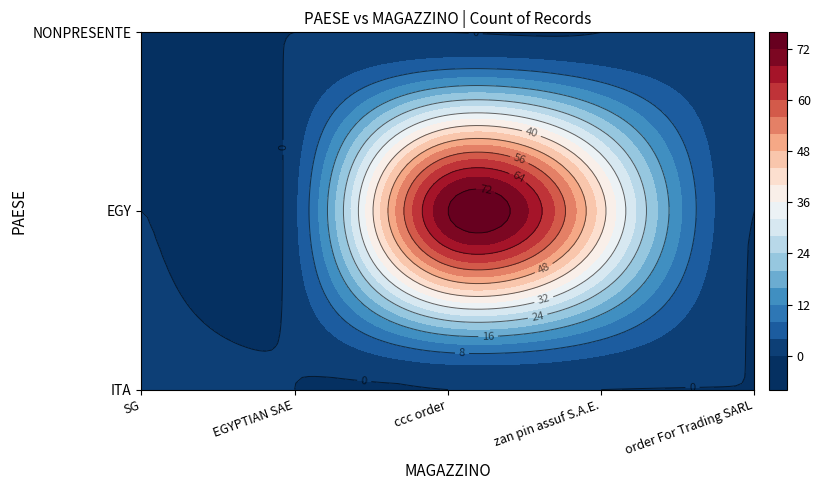

List the series in order of their peak value, lowest first.

NONPRESENTE, ITA, EGY